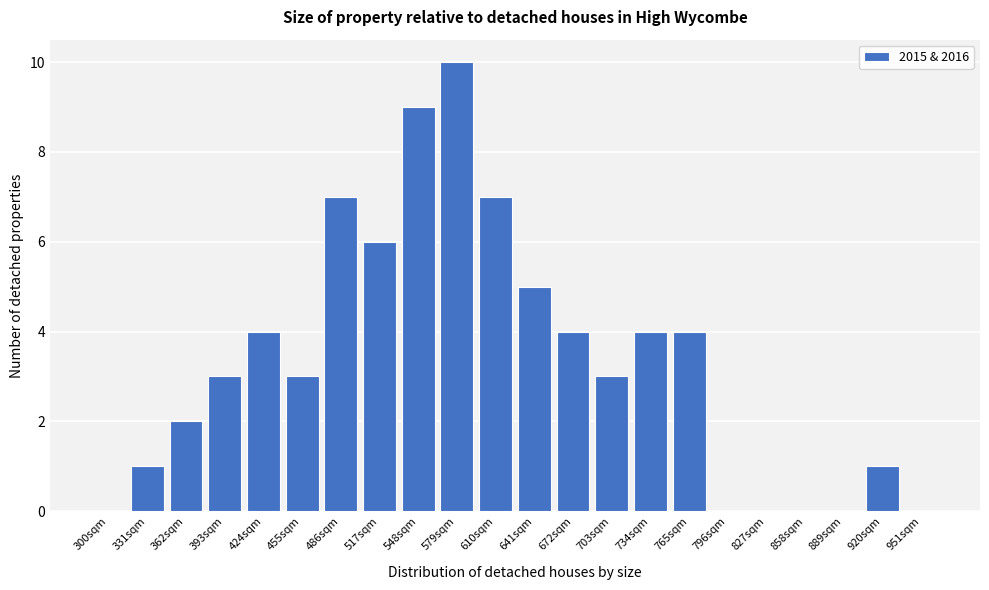

Reading left to right, extract all data points from this chart.

300sqm=0	331sqm=1	362sqm=2	393sqm=3	424sqm=4	455sqm=3	486sqm=7	517sqm=6	548sqm=9	579sqm=10	610sqm=7	641sqm=5	672sqm=4	703sqm=3	734sqm=4	765sqm=4	796sqm=0	827sqm=0	858sqm=0	889sqm=0	920sqm=1	951sqm=0